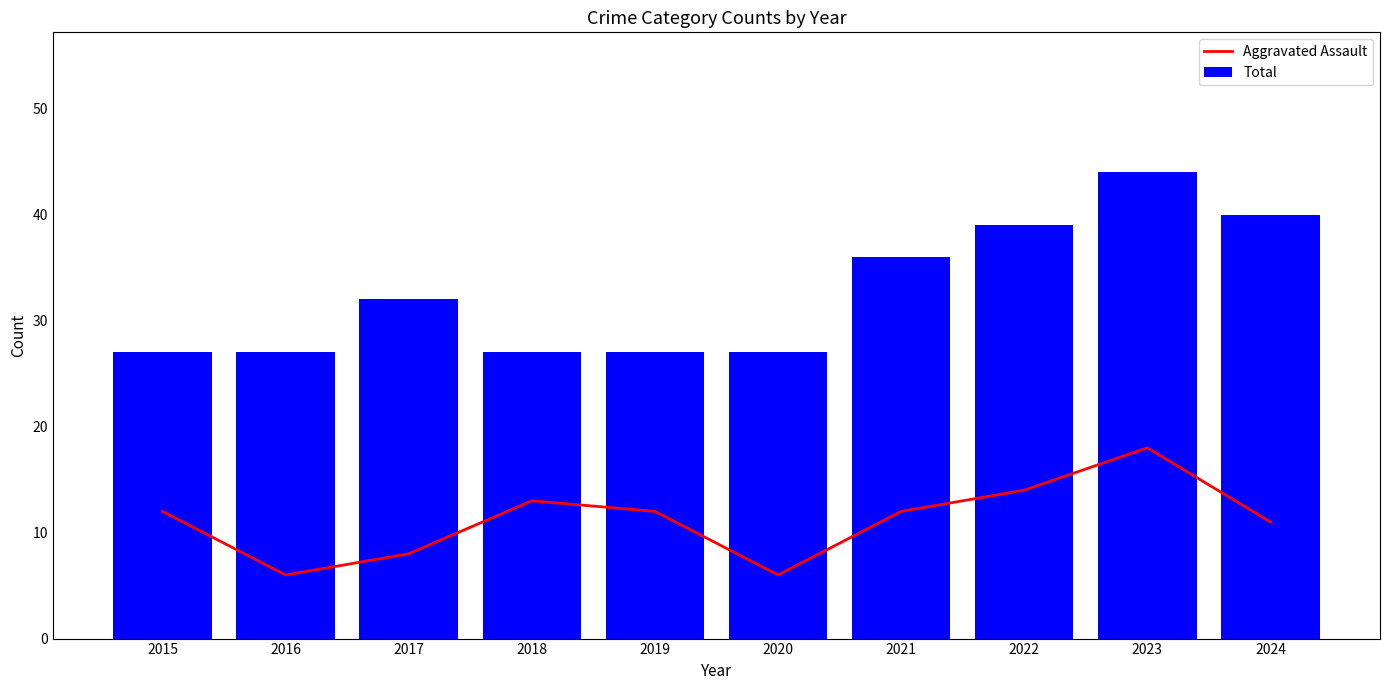

The Total series shows 15 at 2019. True or false?

False